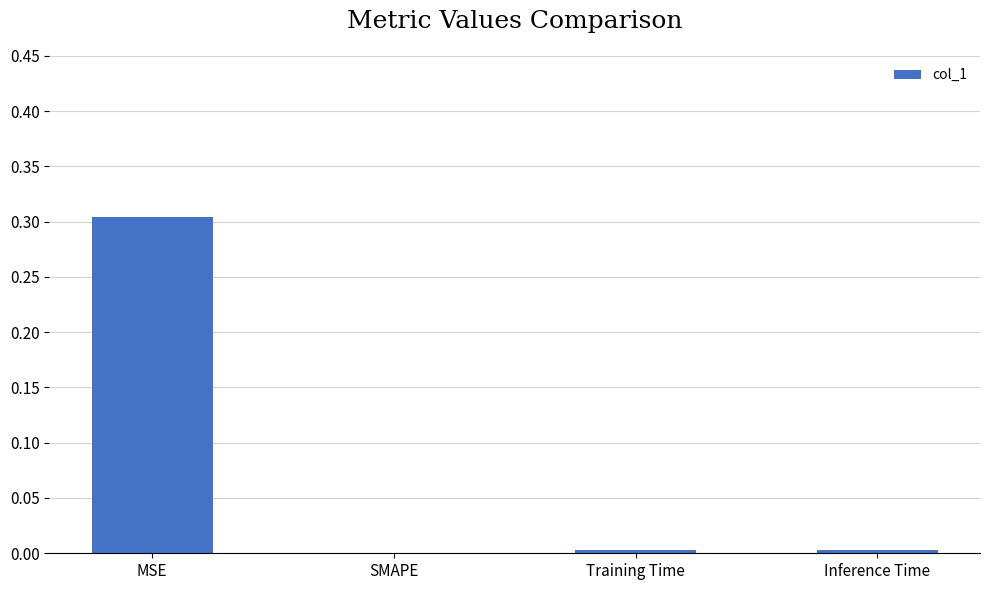

What is the sum of all values?

0.3